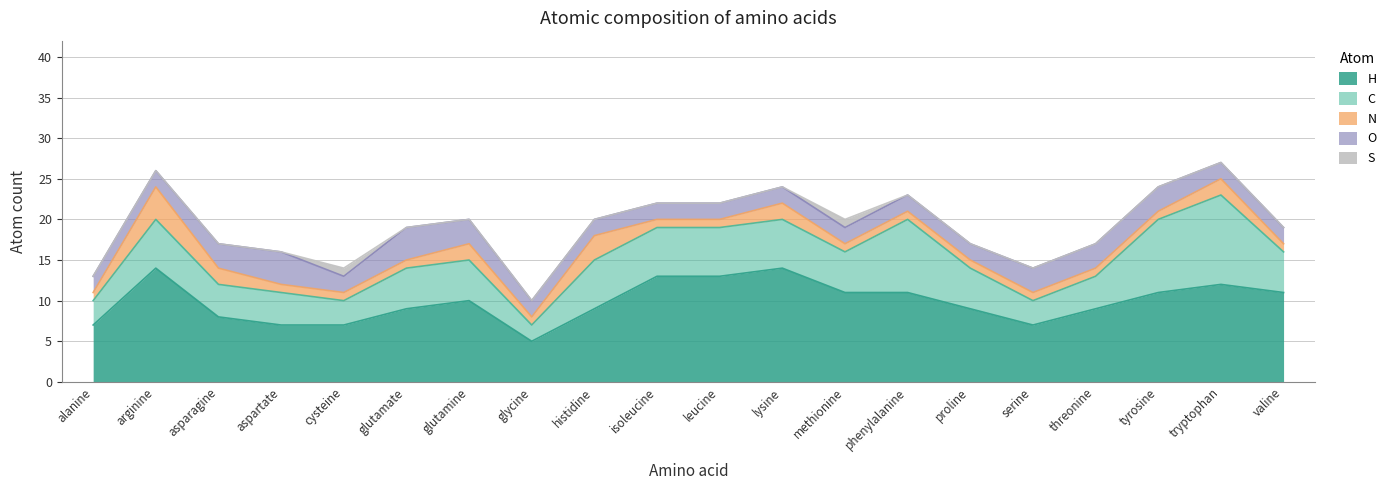

What is the approximate value of H at valine?

11